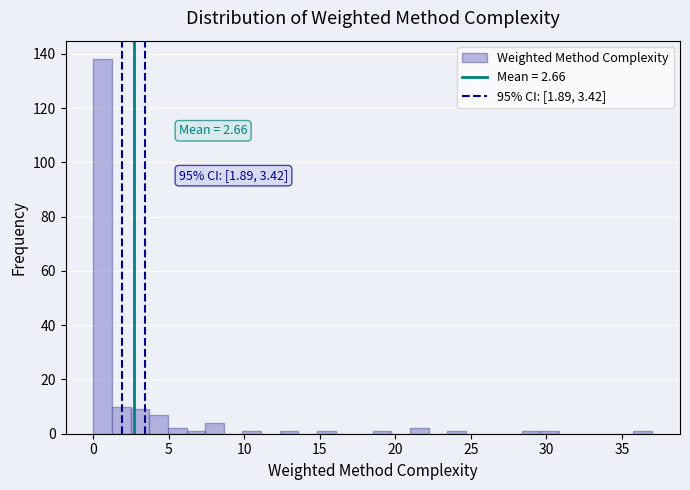

Around what value on the x-axis is the tallest bar? Give the approximate position of its centre, as read against the axis.

0.5